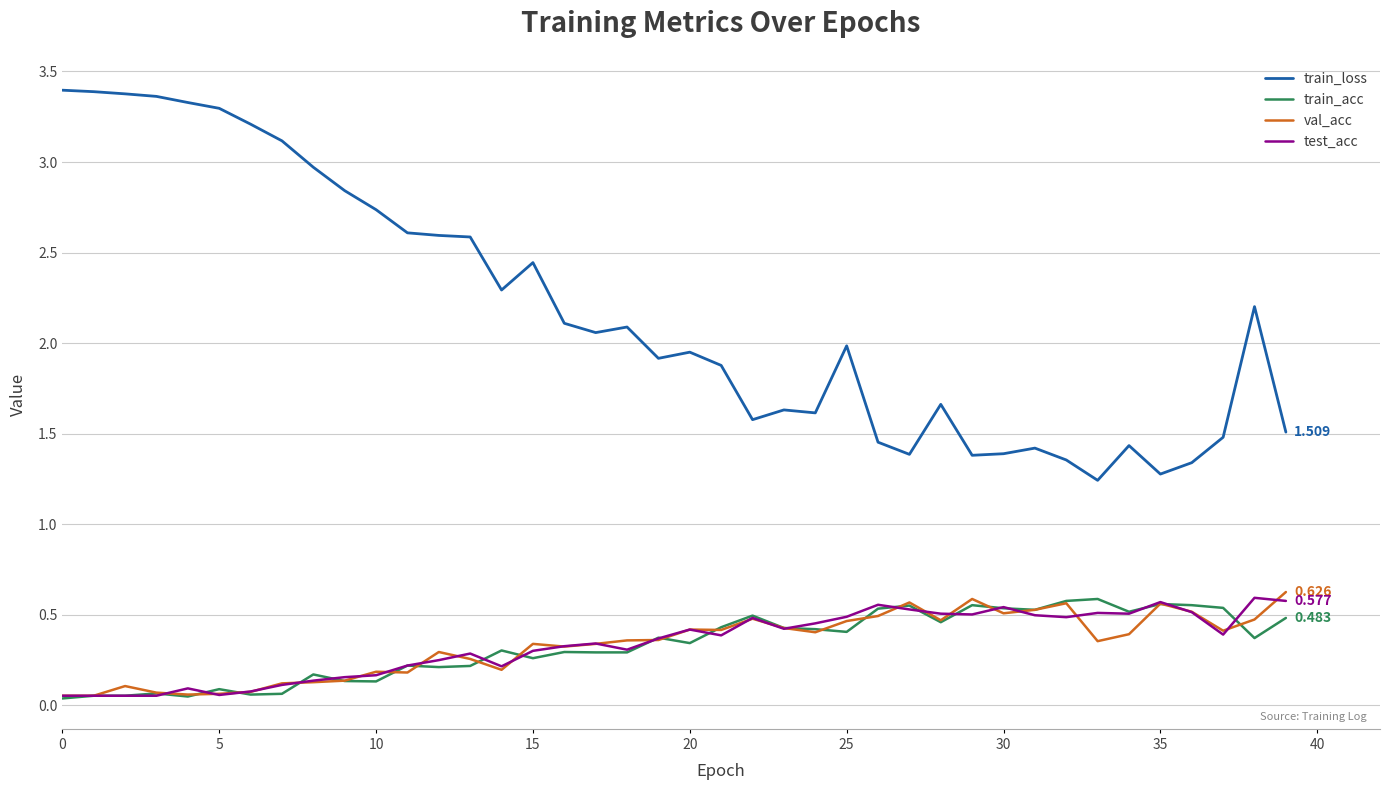

Which series has the largest total across all categories?

train_loss